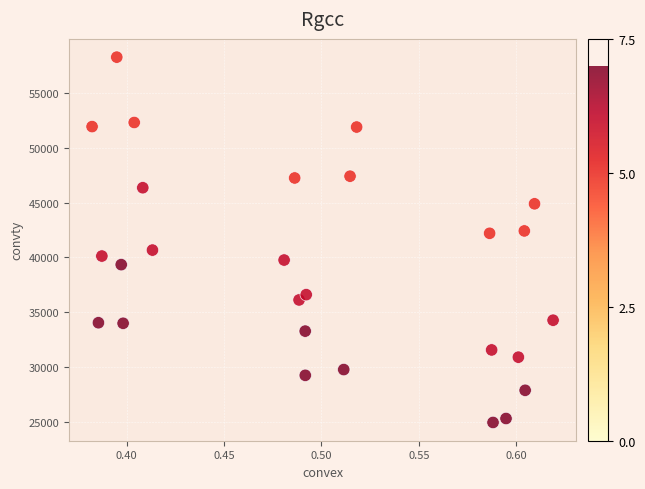

What is the range of Y values (max minus min)?

33278.8